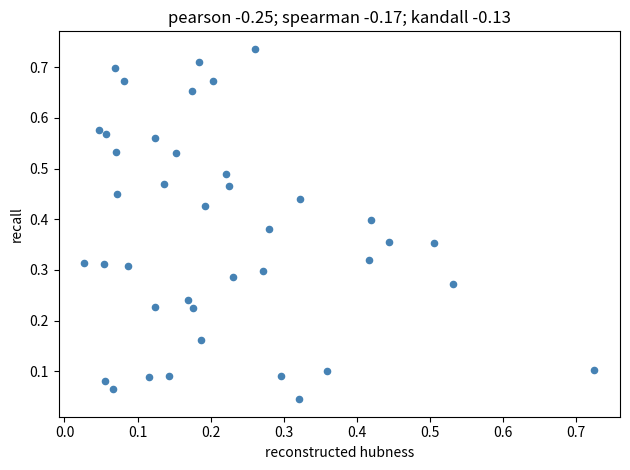

Count the number of points in this scatter plot.

40